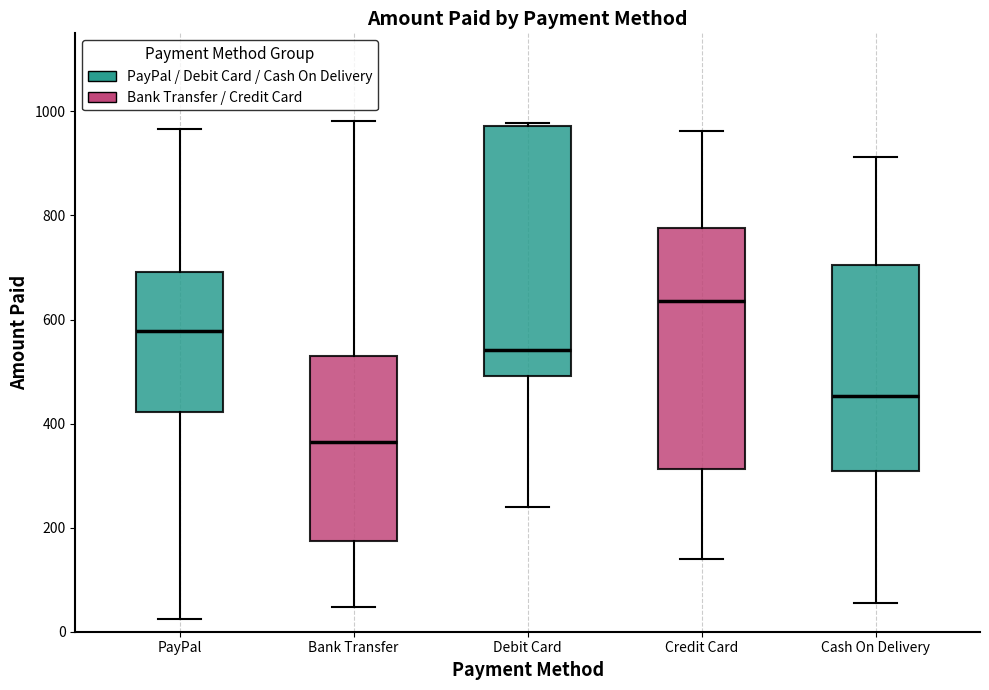

Reading left to right, transcribe this box plot: for each box, give where its median line is, the range the box spans, and where its two whiskers end, as read against the y-axis. The values are not printed on the chart, so give them approximately, as read against the axis.

PayPal: median 580, box 420 to 700, whiskers 20 to 960
Bank Transfer: median 360, box 180 to 520, whiskers 40 to 980
Debit Card: median 540, box 500 to 980, whiskers 240 to 980 (just above the box's upper edge)
Credit Card: median 640, box 320 to 780, whiskers 140 to 960
Cash On Delivery: median 460, box 300 to 700, whiskers 60 to 920